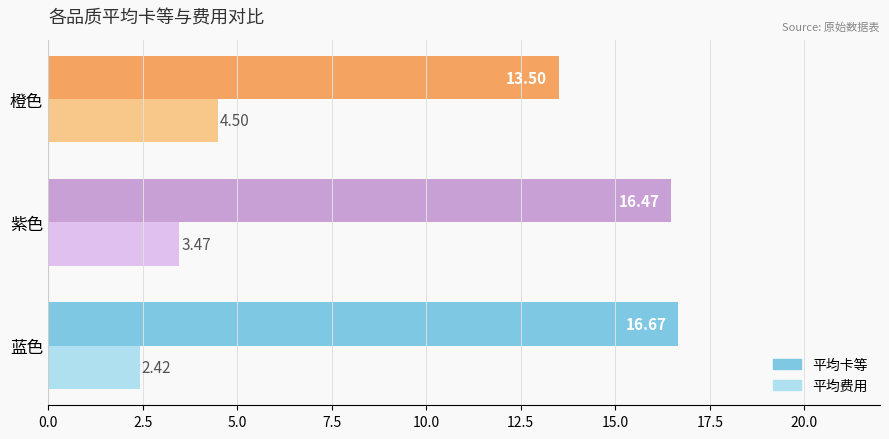

List the series in order of their overall mean, highest first.

平均卡等, 平均费用